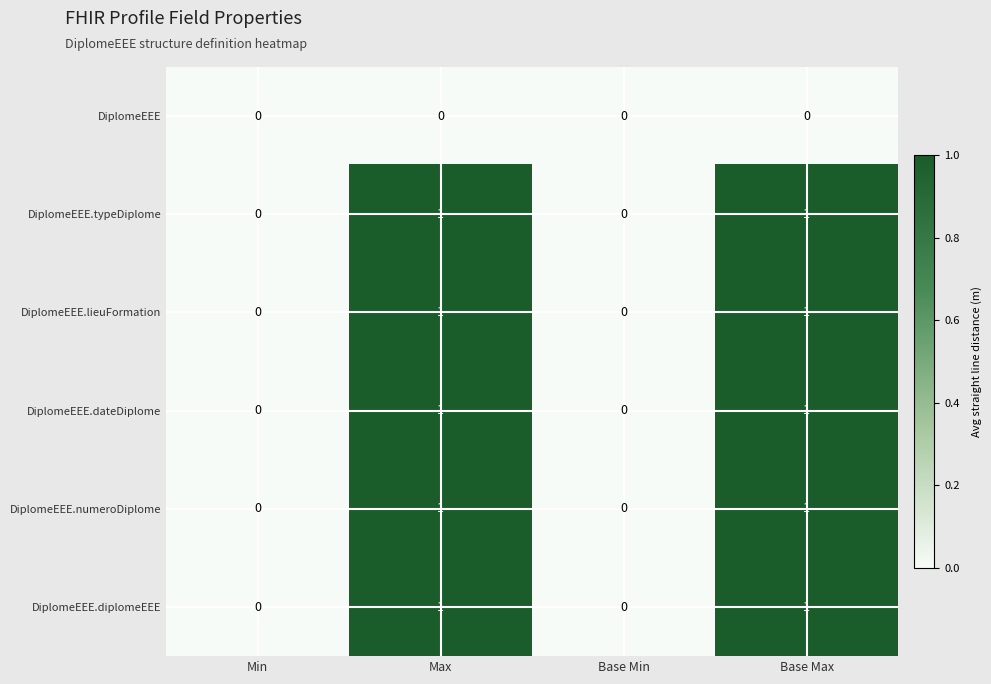

How many DiplomeEEE.typeDiplome values are between 0 and 1?

4